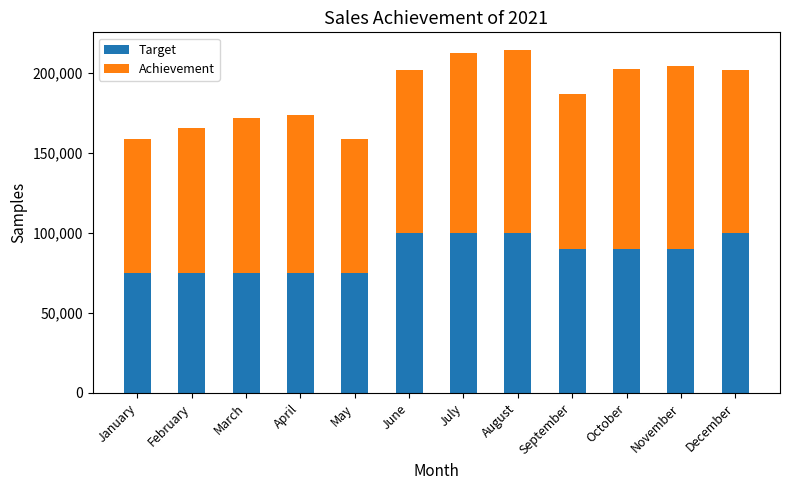

How many Target values are between 75000 and 100000?

12